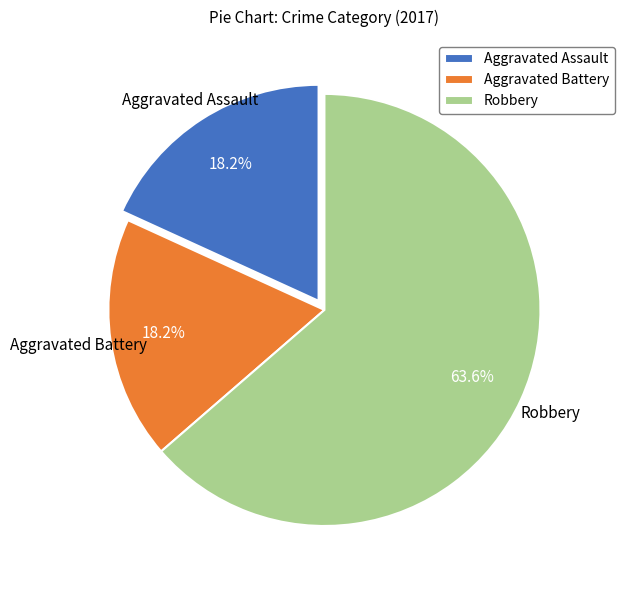

Is Aggravated Battery the majority of the pie?

No